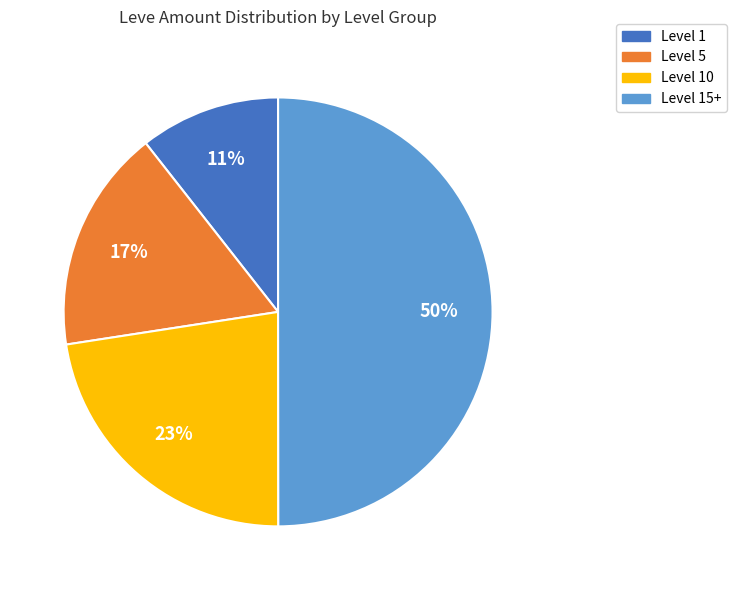

To the nearest percent, what is the difference between the largest and smallest slice percentages?

39%